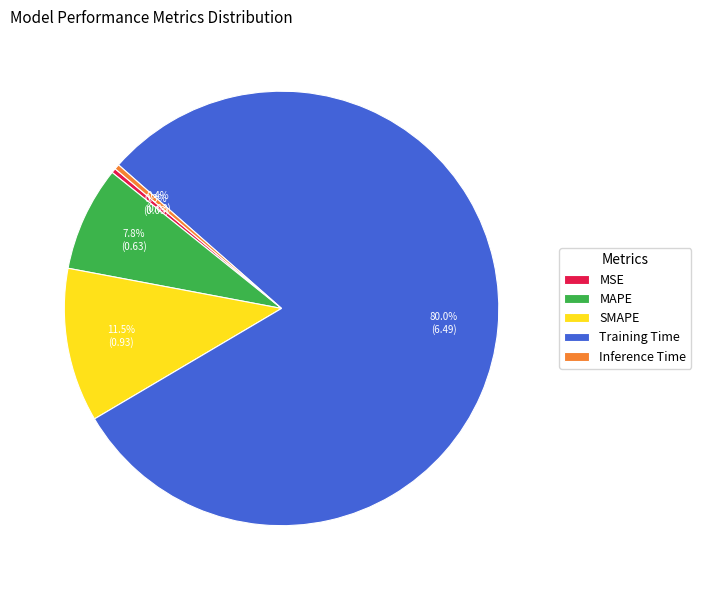

What portion of the pie excludes Training Time?

20.0%